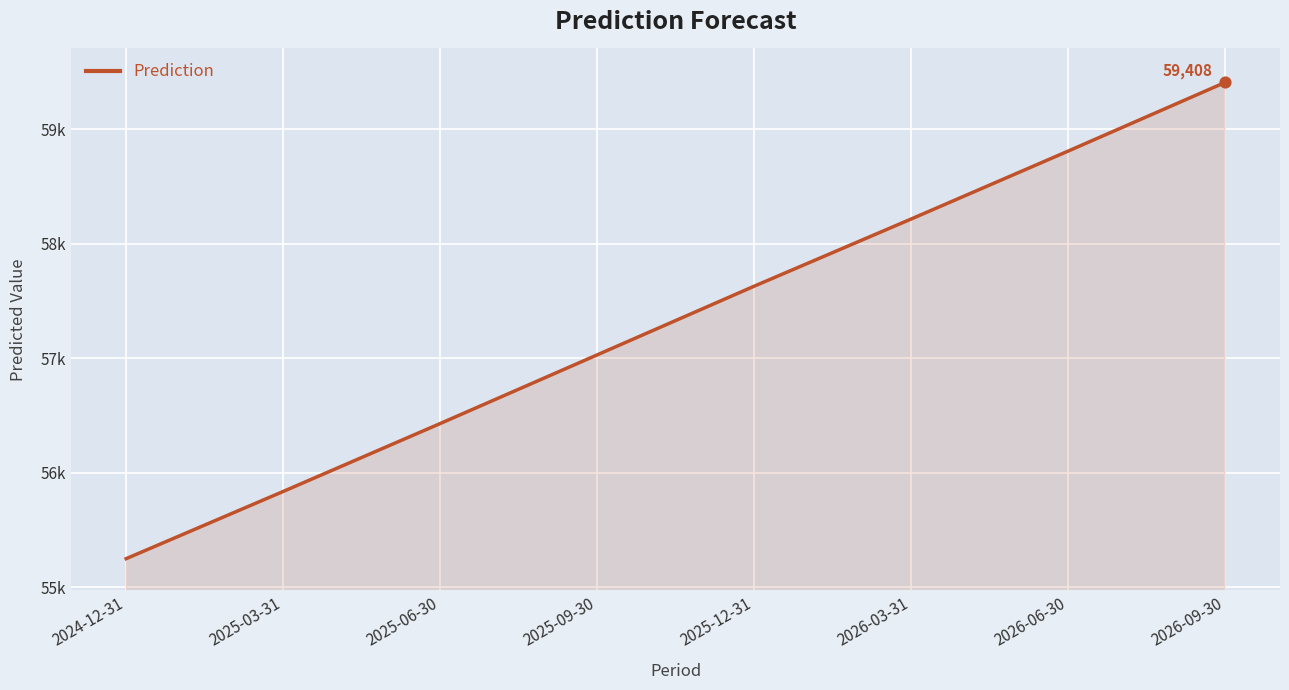

What is the change in value from 2025-03-31 to 2025-09-30?

+1193.0